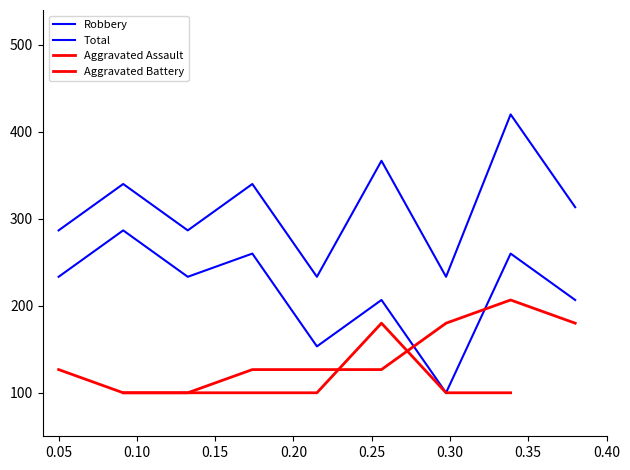

True or false: Total and Aggravated Battery intersect in this chart.

False